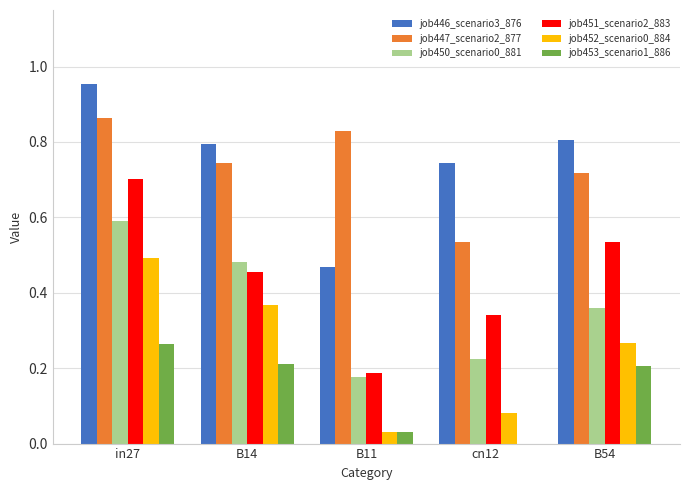

At which label does job451_scenario2_883 reach its peak?

in27